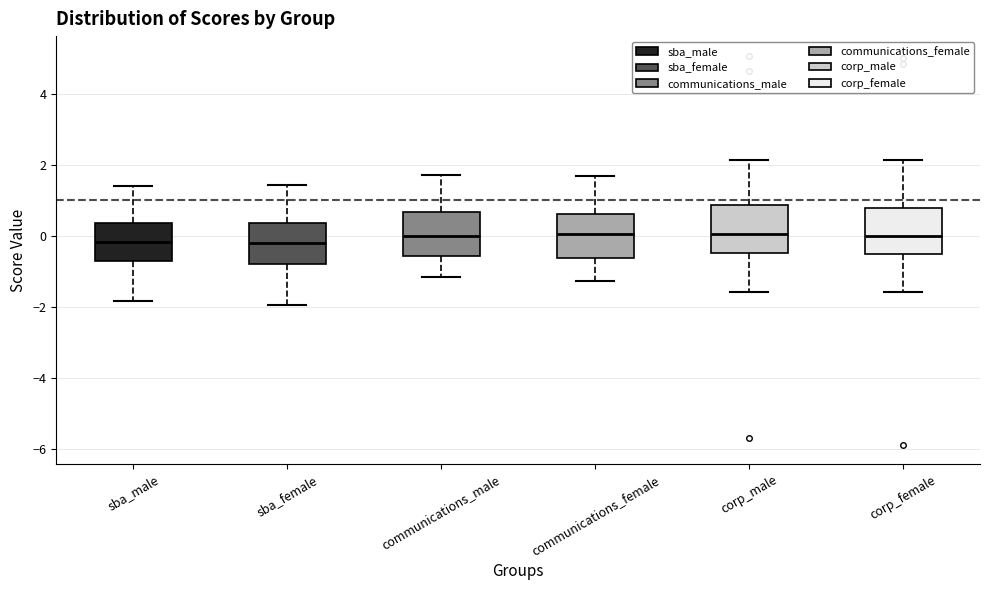

Reading left to right, transcribe this box plot: for each box, give where its median line is, the range the box spans, and where its two whiskers end, as read against the y-axis. The values are not printed on the chart, so give them approximately, as read against the axis.

sba_male: median -0.2, box -0.8 to 0.4, whiskers -1.8 to 1.4
sba_female: median -0.2, box -0.8 to 0.4, whiskers -2.0 to 1.4
communications_male: median 0.0, box -0.6 to 0.6, whiskers -1.2 to 1.8
communications_female: median 0.0, box -0.6 to 0.6, whiskers -1.2 to 1.6
corp_male: median 0.0, box -0.4 to 0.8, whiskers -1.6 to 2.2
corp_female: median 0.0, box -0.6 to 0.8, whiskers -1.6 to 2.2